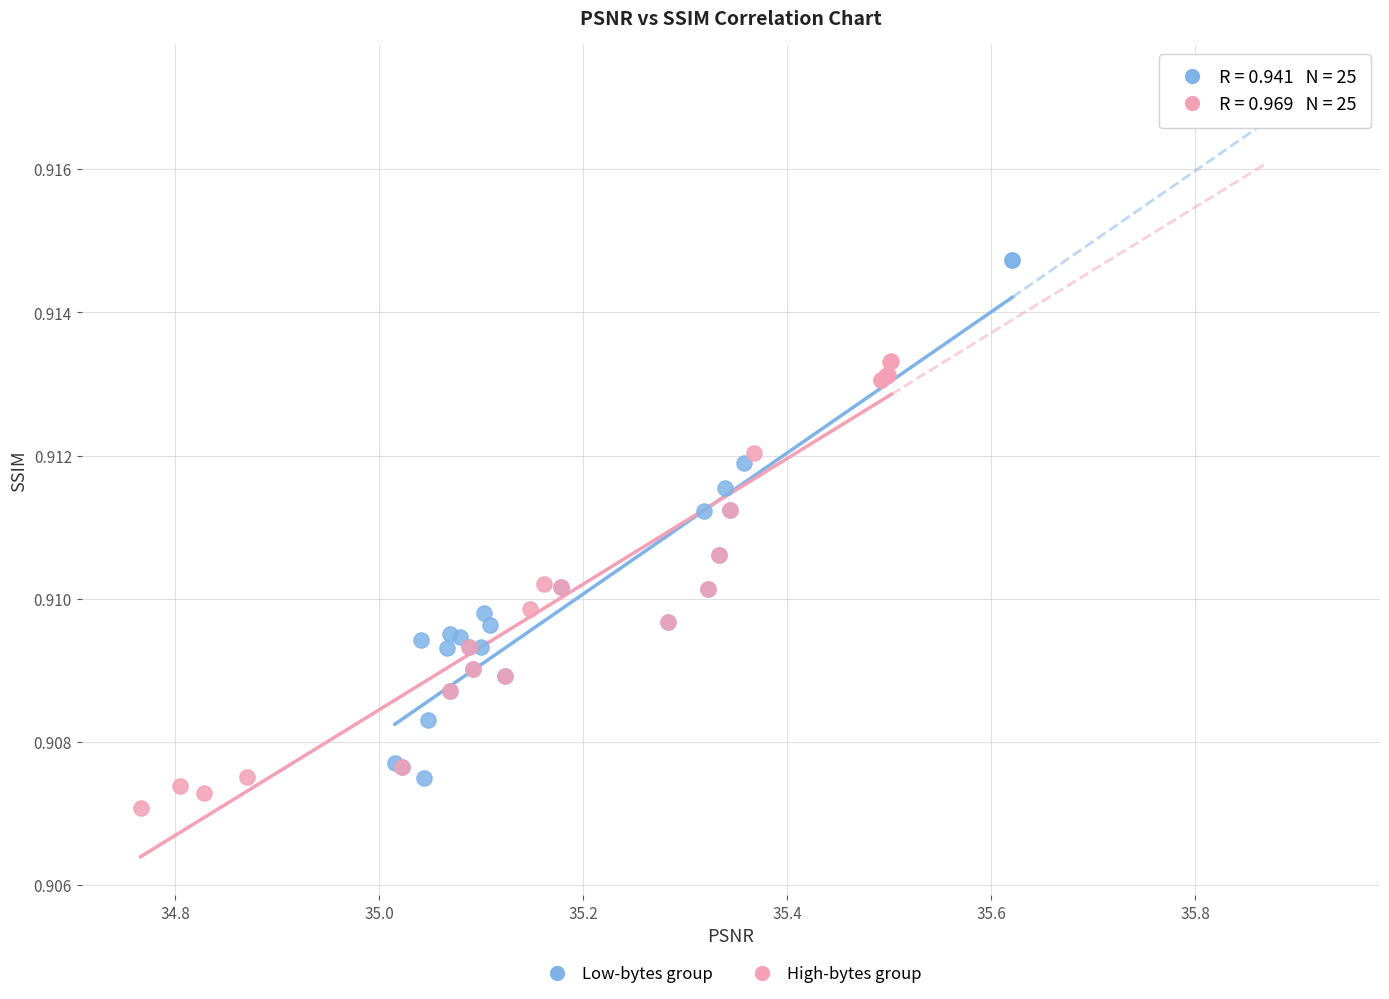

Which series has the largest Y range (max minus min)?

Low-bytes group